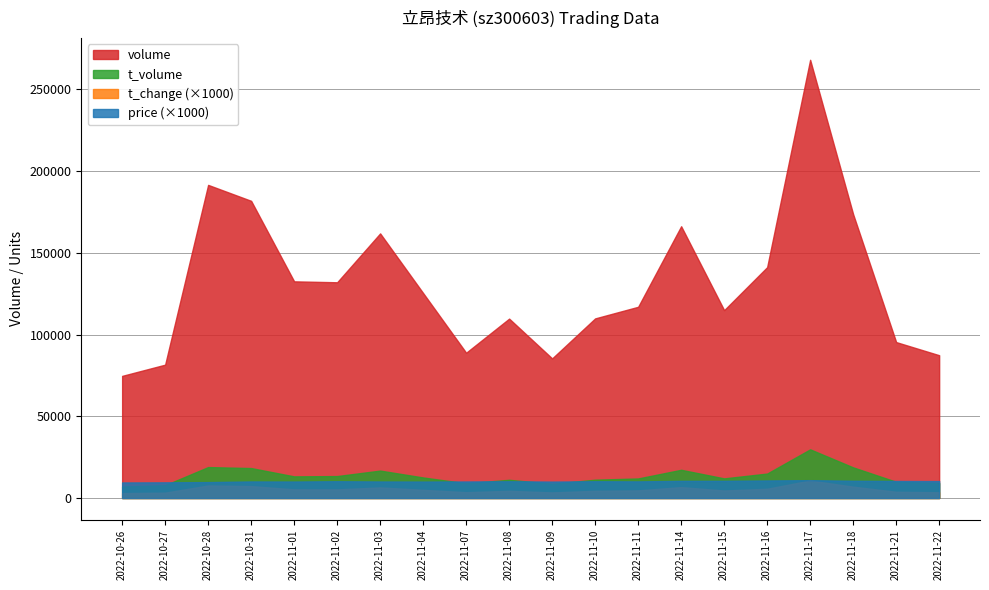

What is the difference between the maximum and minimum values in the price series?

1.4